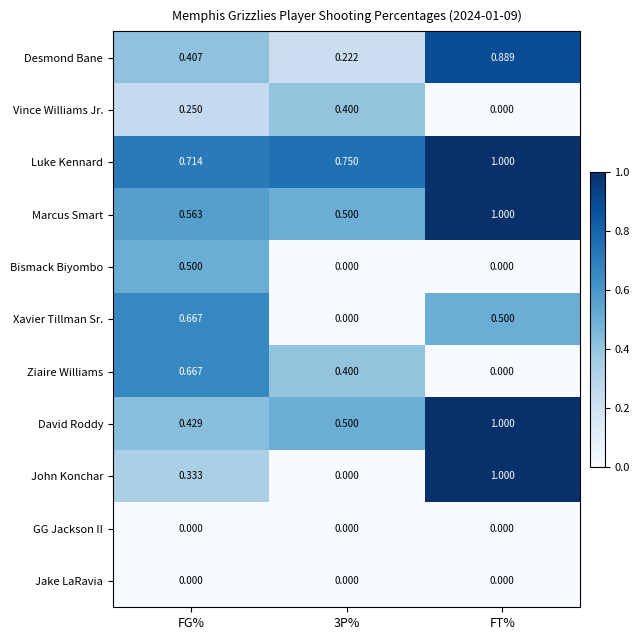

Between FG% and 3P%, which series saw the biggest shift?

Xavier Tillman Sr.